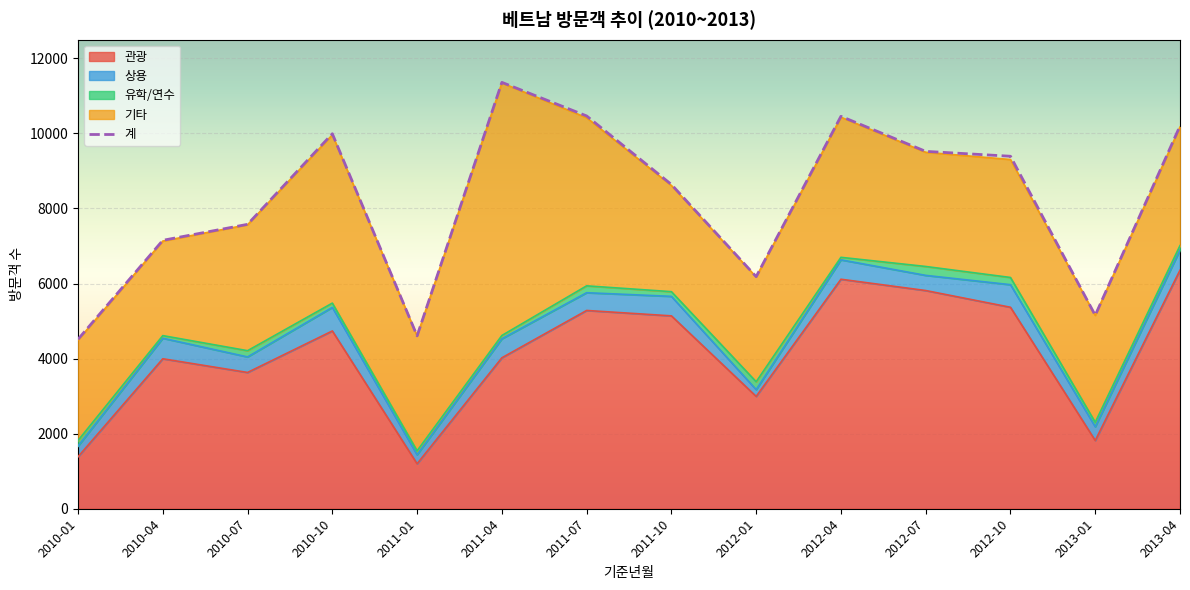

What is the greatest value displayed?

11361